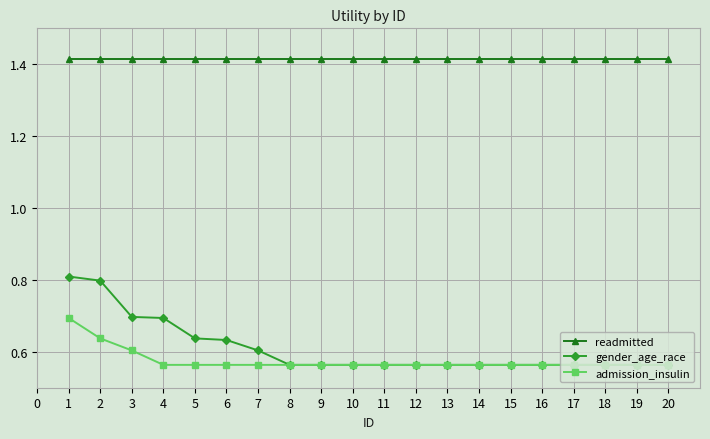

What is the value of the gender_age_race point at the 3rd from the left?

0.7